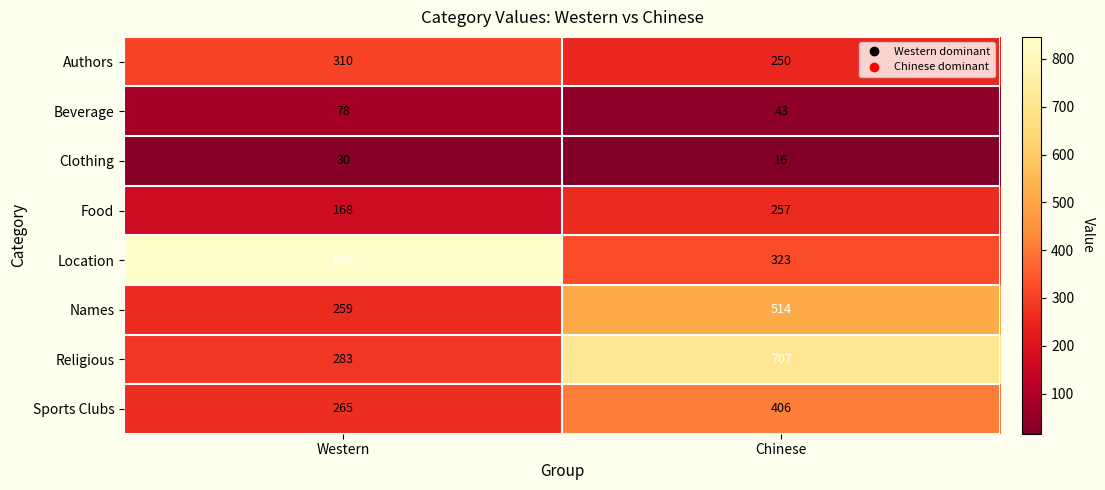

What is the difference between the Authors values at Chinese and Western?

60